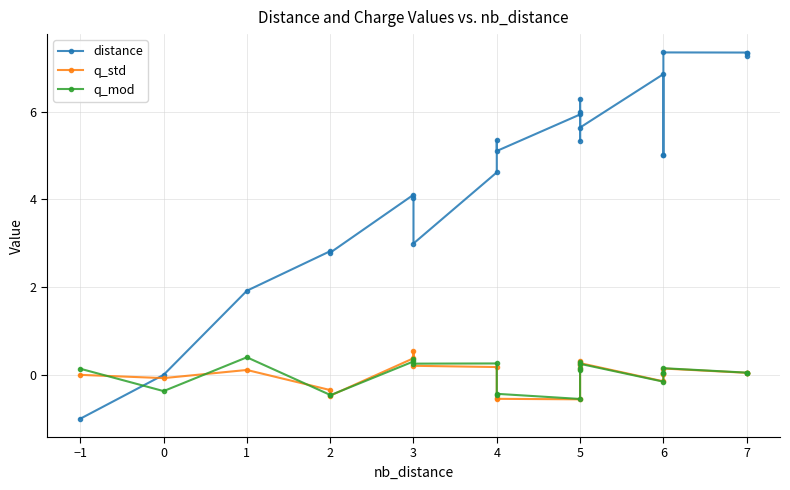

How many lines are shown in the chart?

3